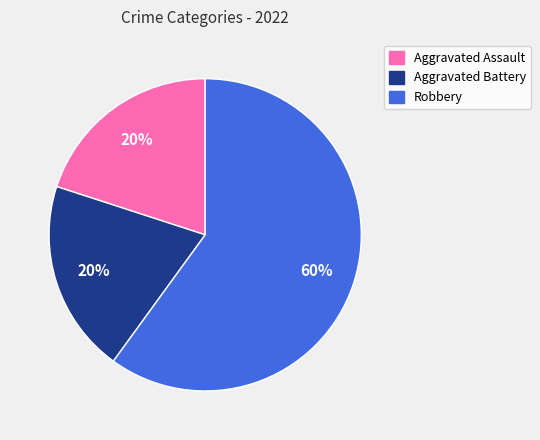

To the nearest percent, what percentage of the pie is Robbery?

60%